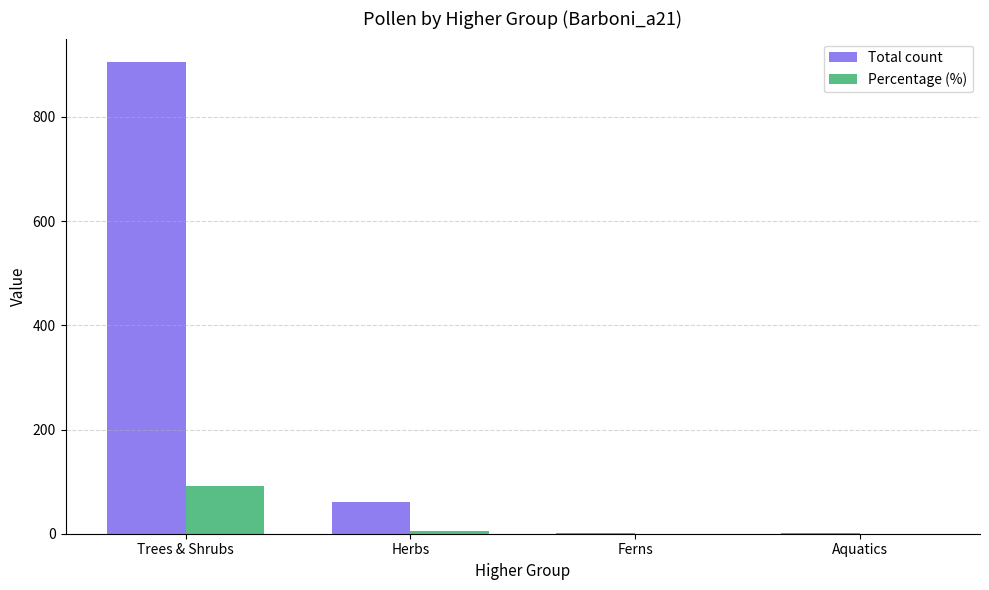

At which category is the sum across all series the highest?

Trees & Shrubs